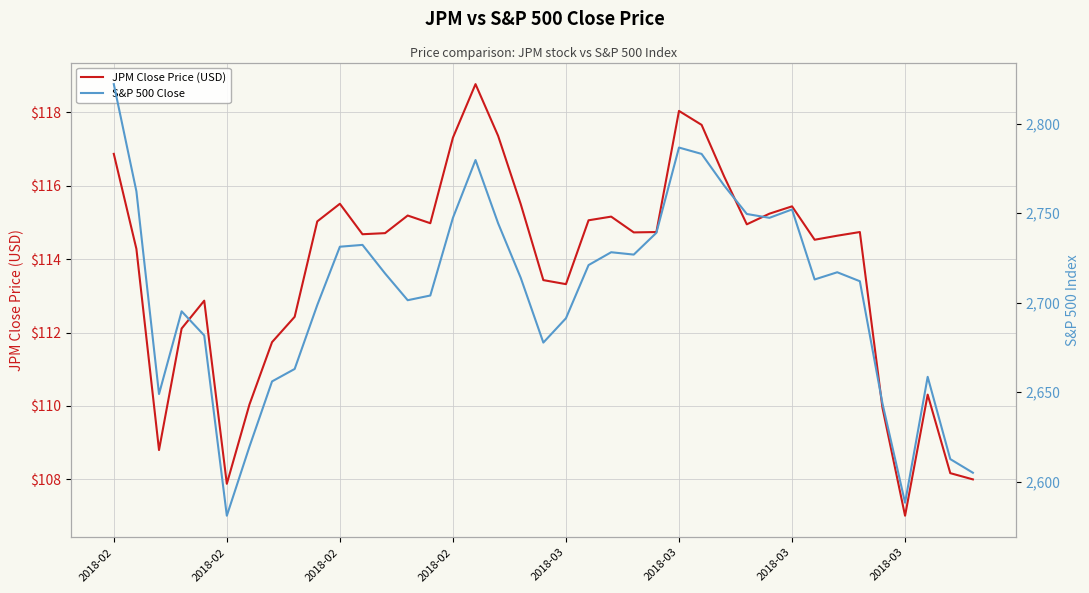

Which category has the lowest value in the JPM Close Price (USD) series?

2018-03